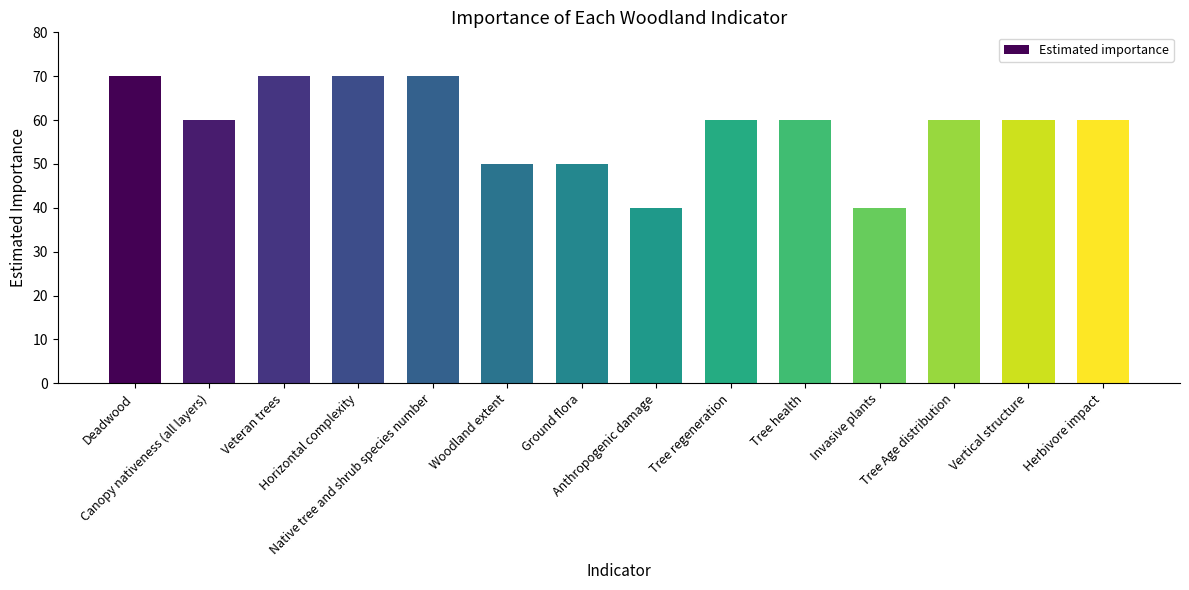

True or false: the data shows 12 at Vertical structure.

False